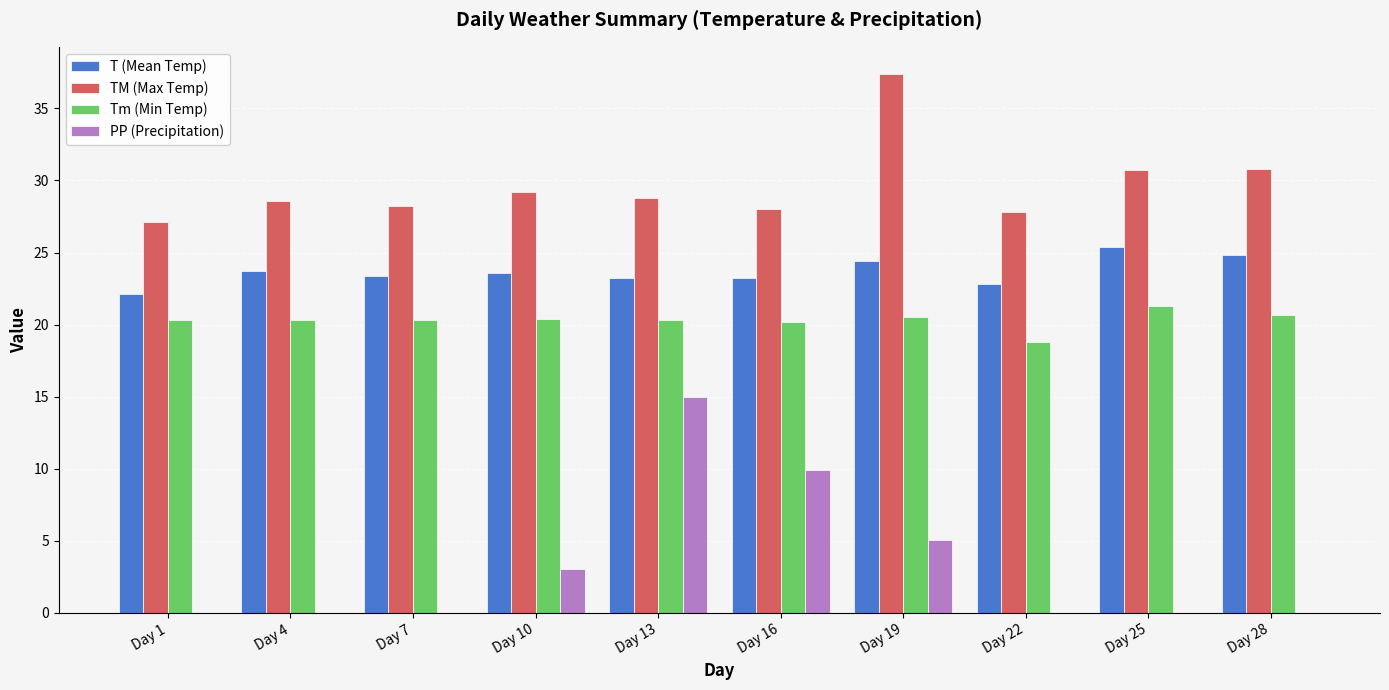

Which series has the largest range (max minus min)?

PP (Precipitation)